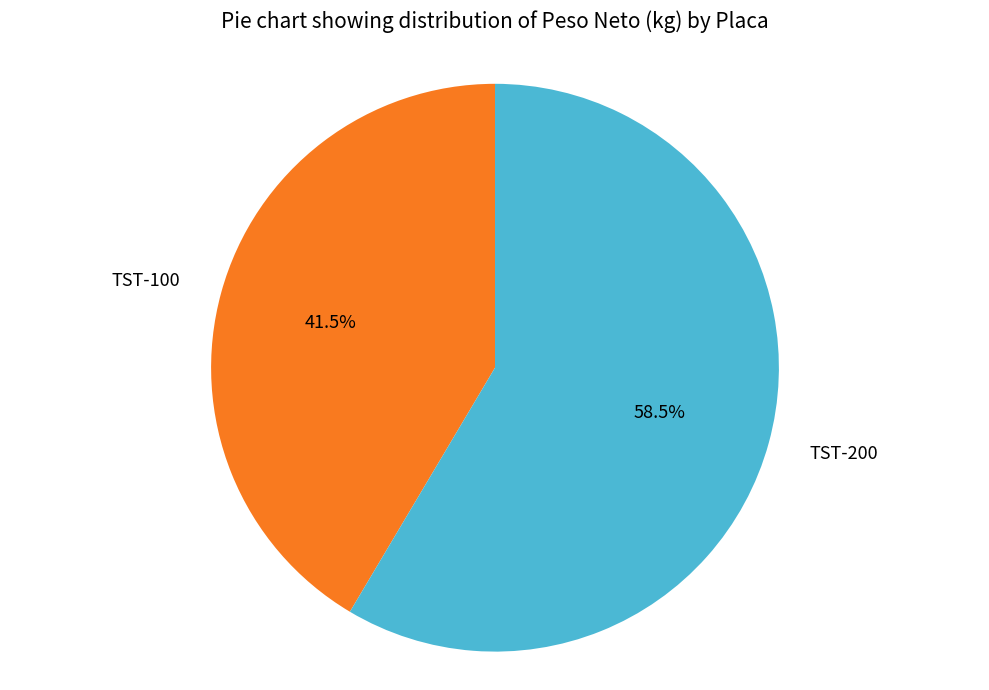

Is there any slice that represents more than half of the pie?

Yes